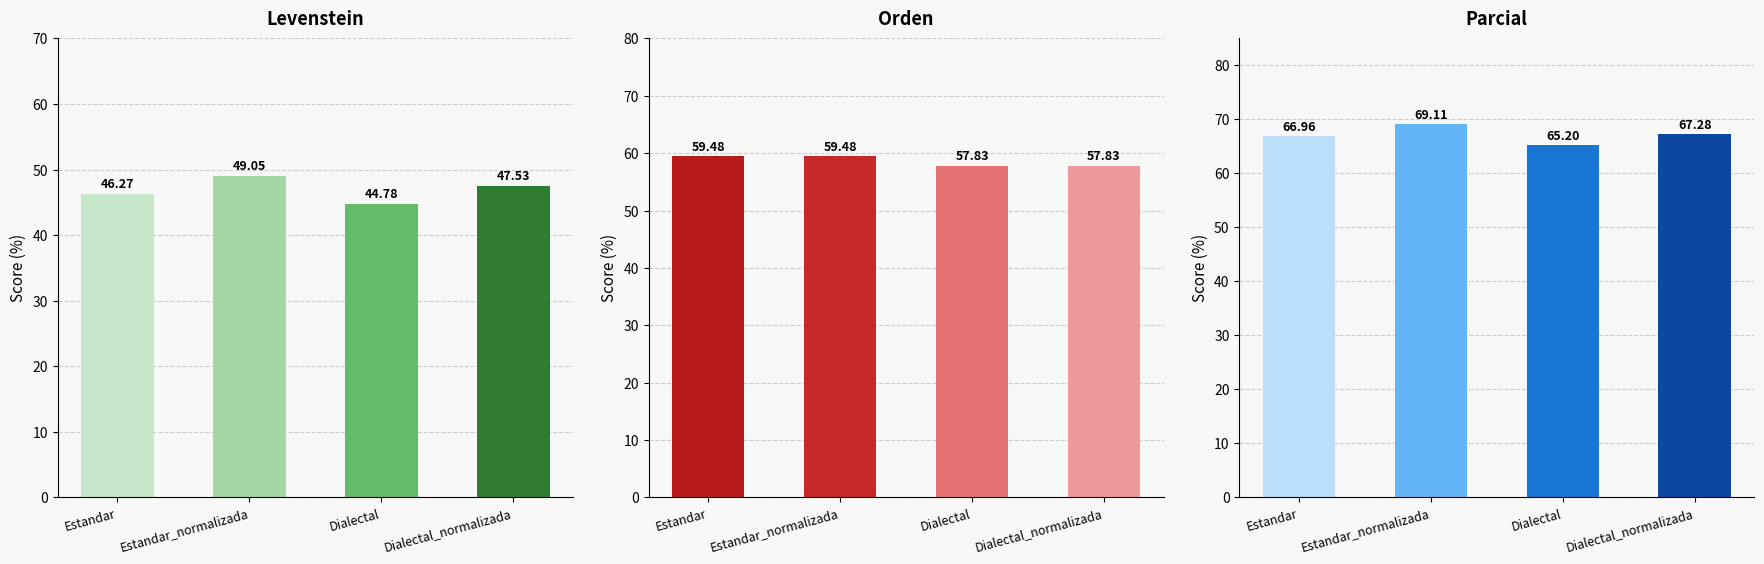

What is the sum of the Parcial values at Dialectal and Estandar_normalizada?

134.3